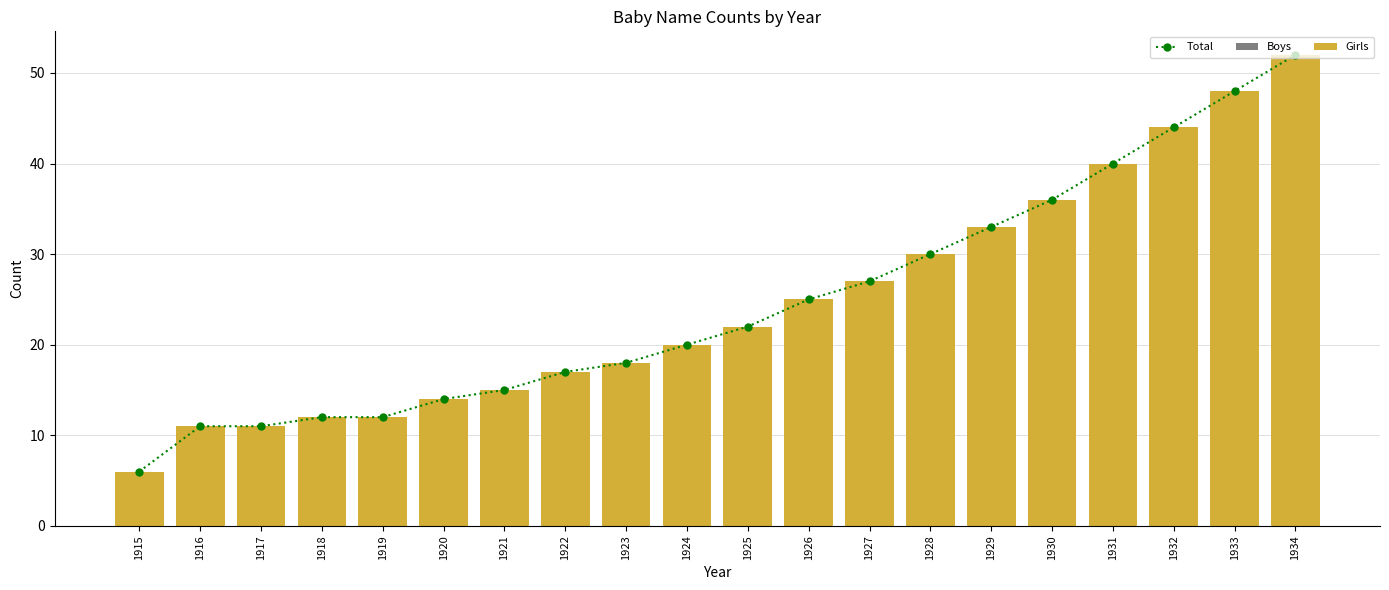

Which series has the widest spread of values?

Total